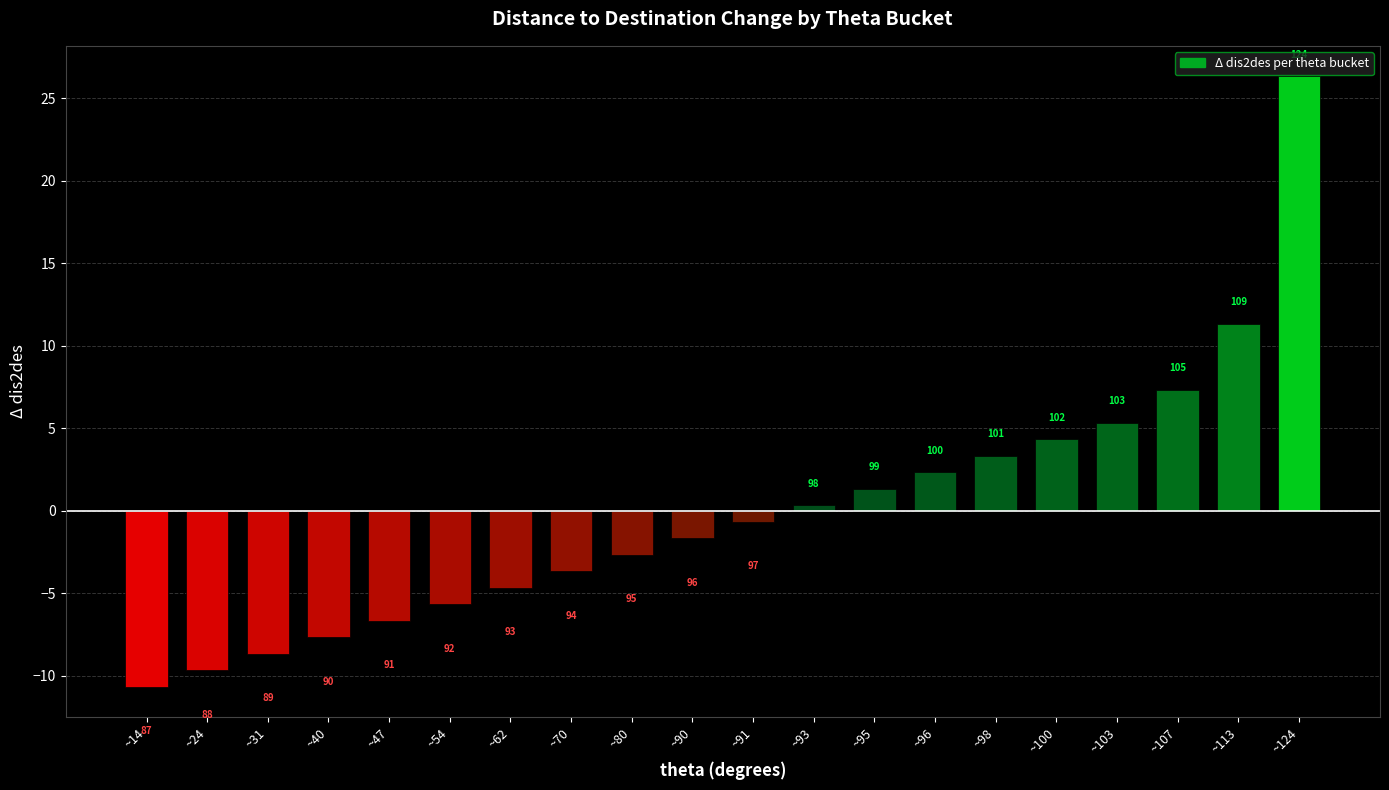

Where does the data first go above 0?

~93